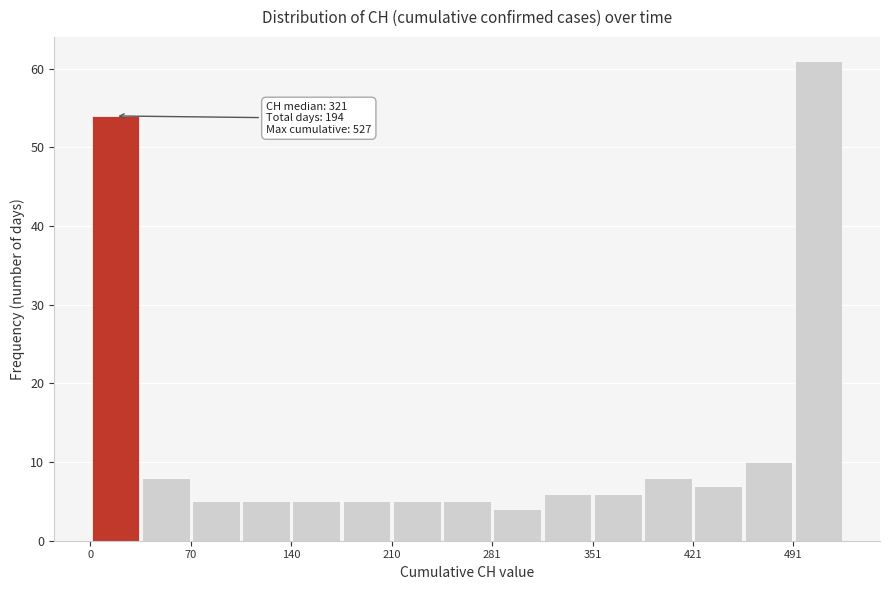

Read against the x-axis, roughly where is the centre of the tallest bar?

510